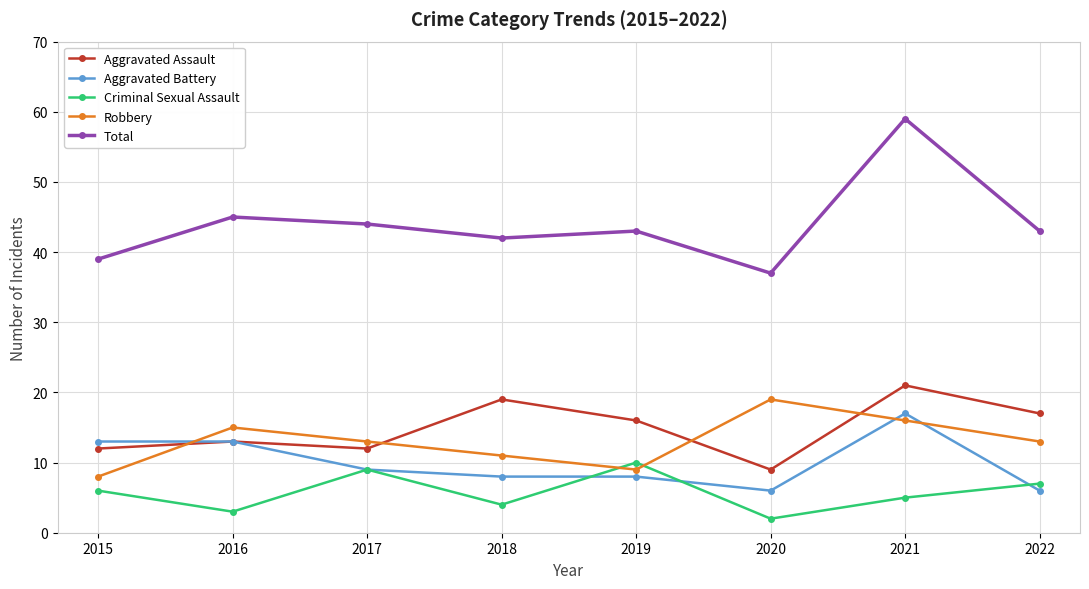

At which category is the sum across all series the highest?

2021